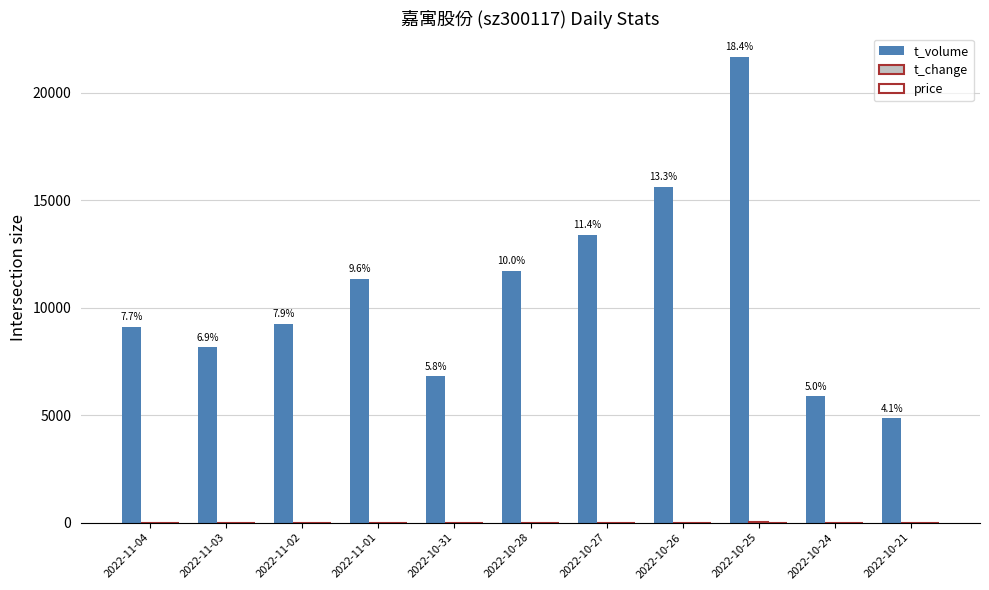

Which label corresponds to the largest value in the chart?

2022-10-25